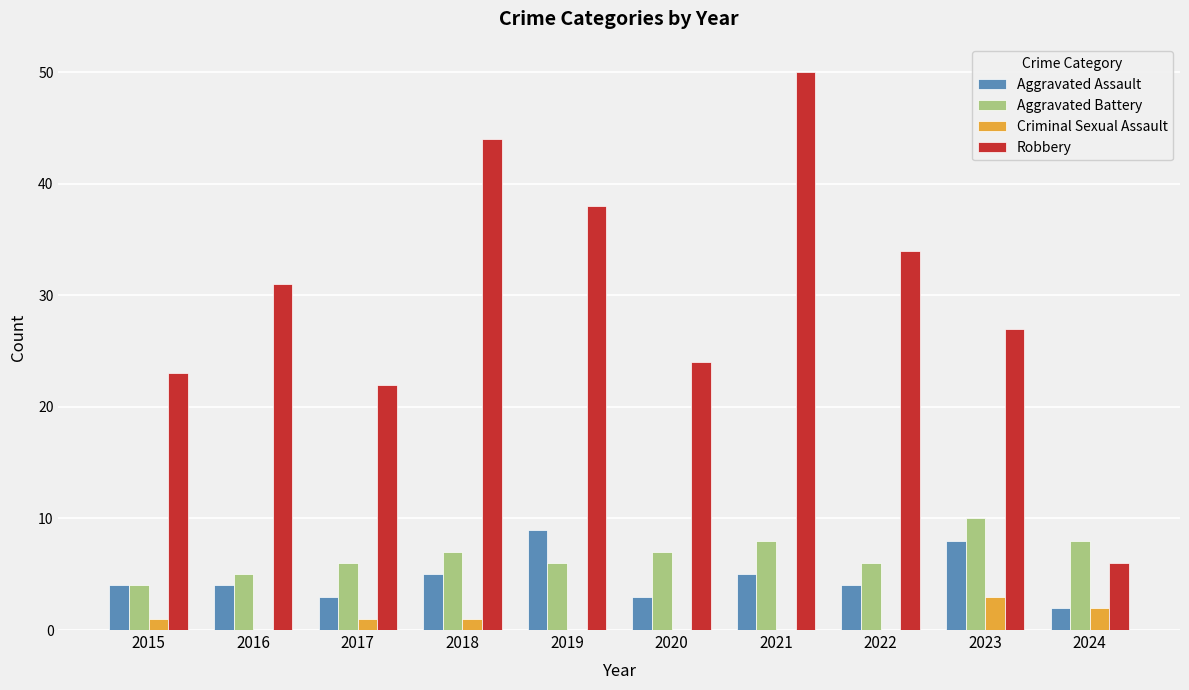

At which category is the sum across all series the highest?

2021